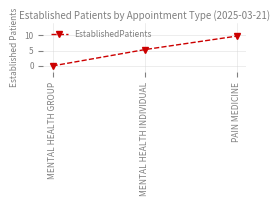

True or false: the data shows 4.4 at PAIN MEDICINE.

False